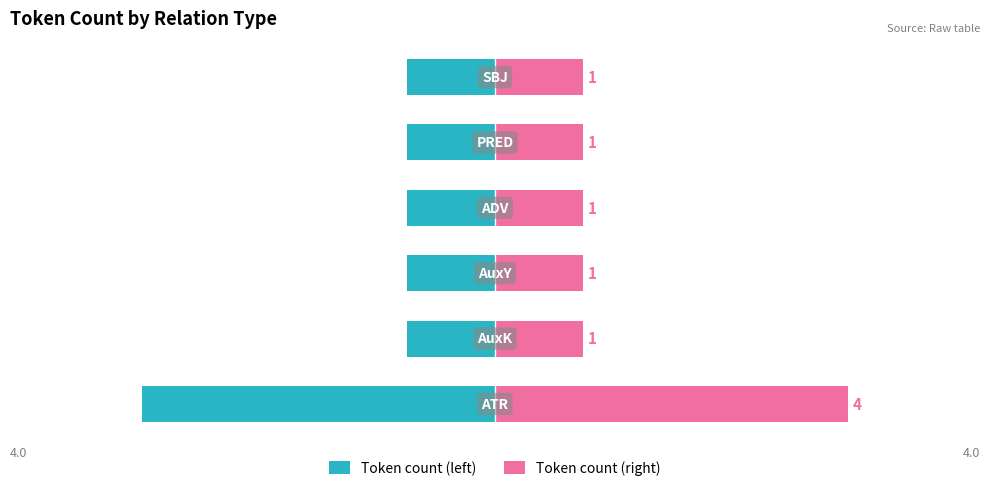

Reading left to right, list all the values displayed in this chart.

Token count (left): −6=-4	−4=-1	−2=-1	0=-1	2=-1	4=-1
Token count (right): −6=4	−4=1	−2=1	0=1	2=1	4=1